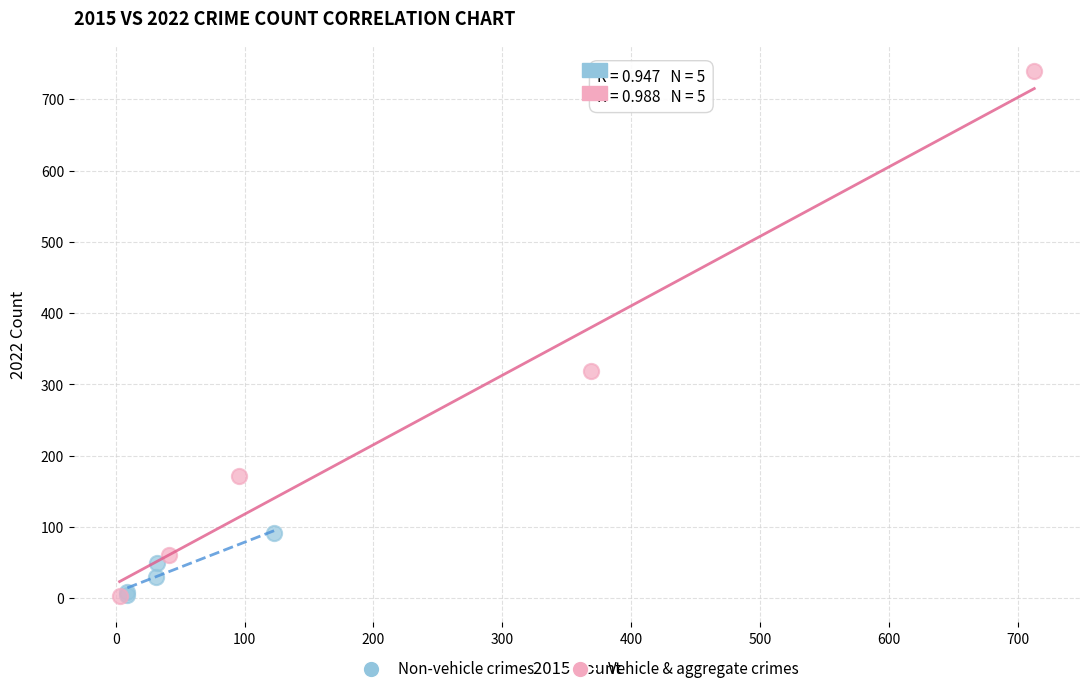

Which series has the largest Y range (max minus min)?

Vehicle & aggregate crimes